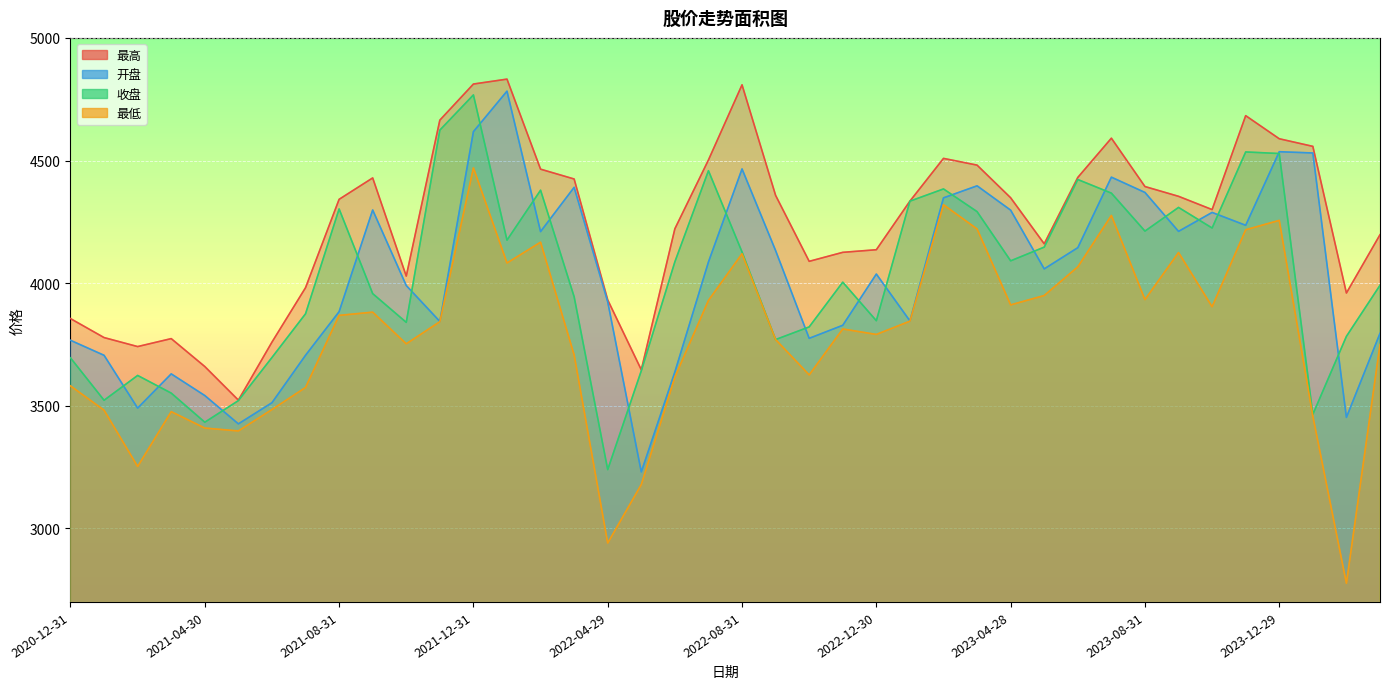

How many lines are shown in the chart?

4